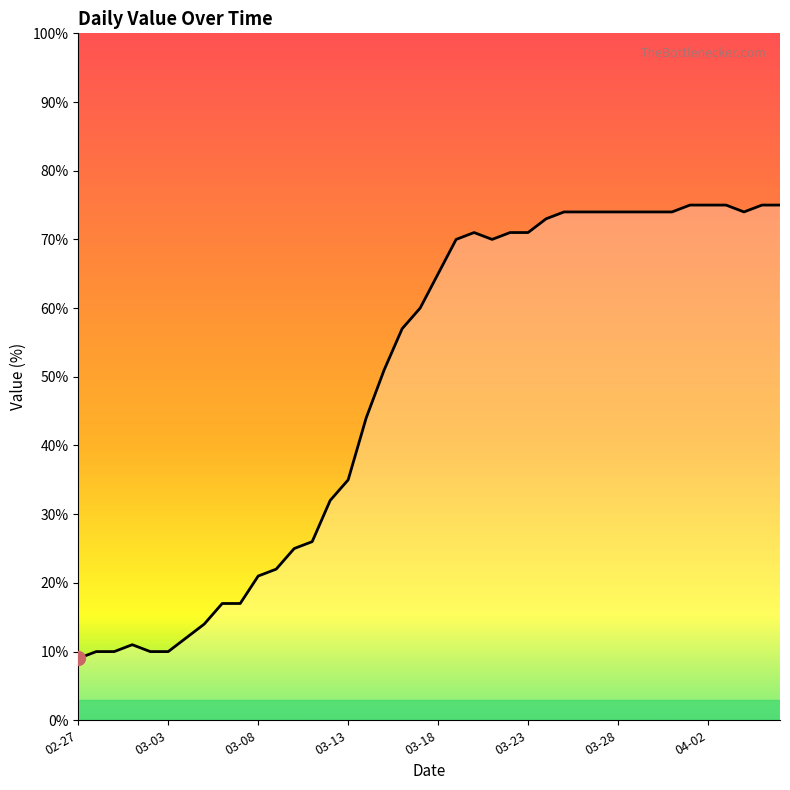

At which category does the data reach its first local peak?

2020-03-01